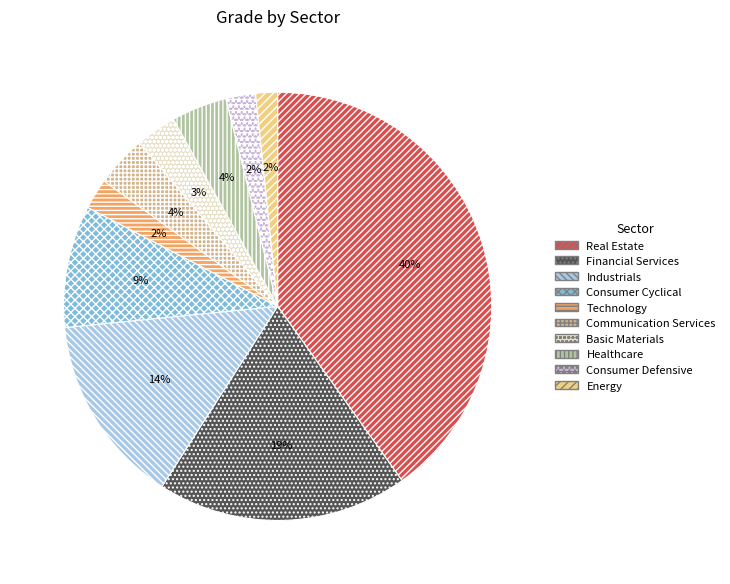

Is the sum of Energy and Healthcare greater than half?

No